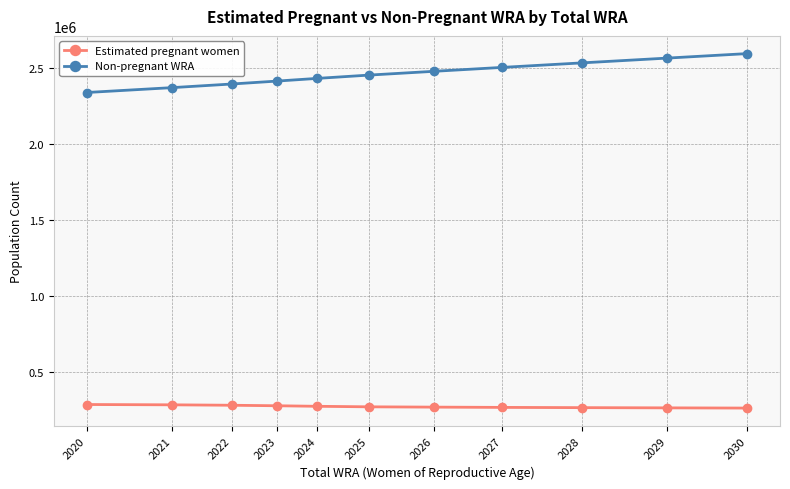

List the series in order of their peak value, highest first.

Non-pregnant WRA, Estimated pregnant women